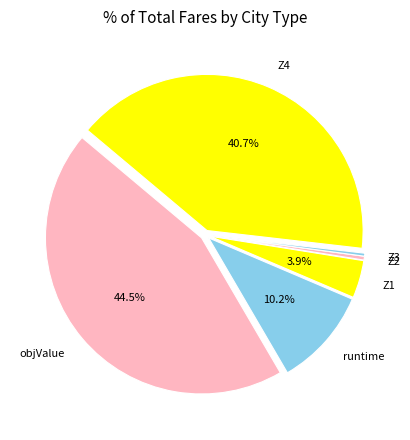

The Z3 slice represents 13% of the pie. True or false?

False